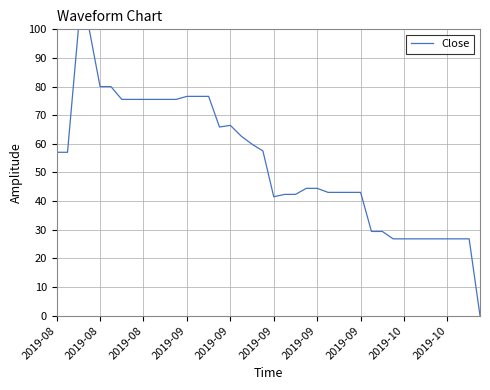

What is the maximum value shown in the chart?

100.0